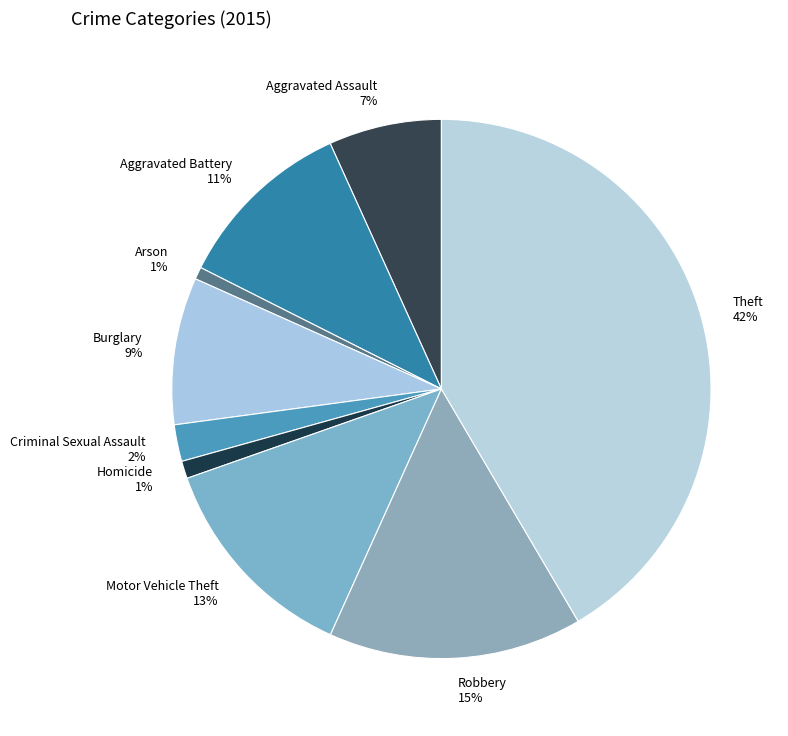

How many slices are in this pie chart?

9